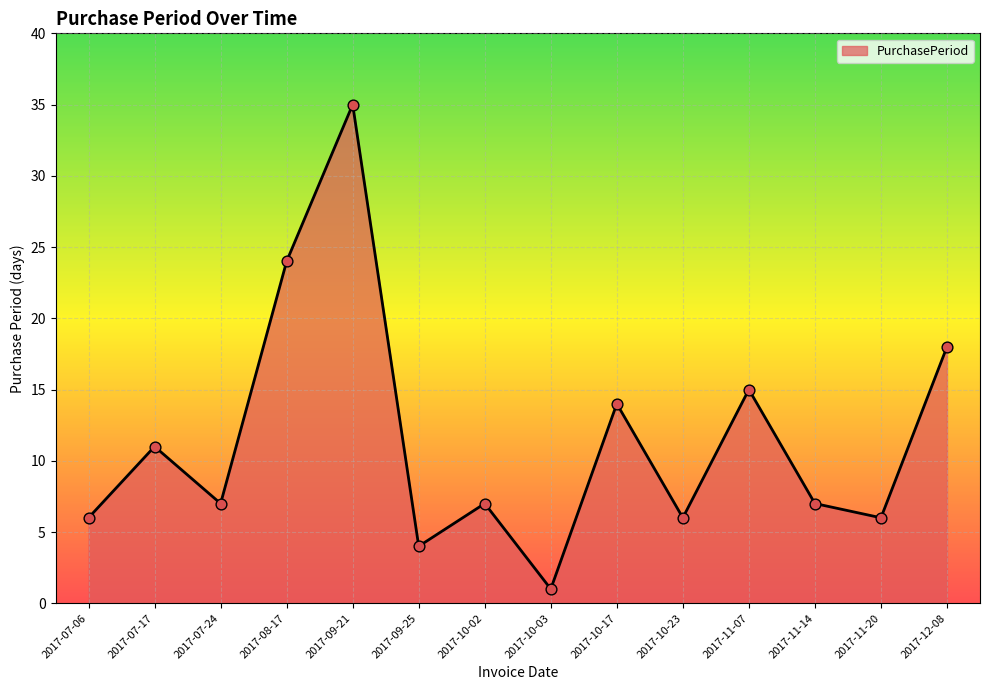

Approximately how many times larger is the value at 2017-07-17 compared to 2017-12-08?

0.6